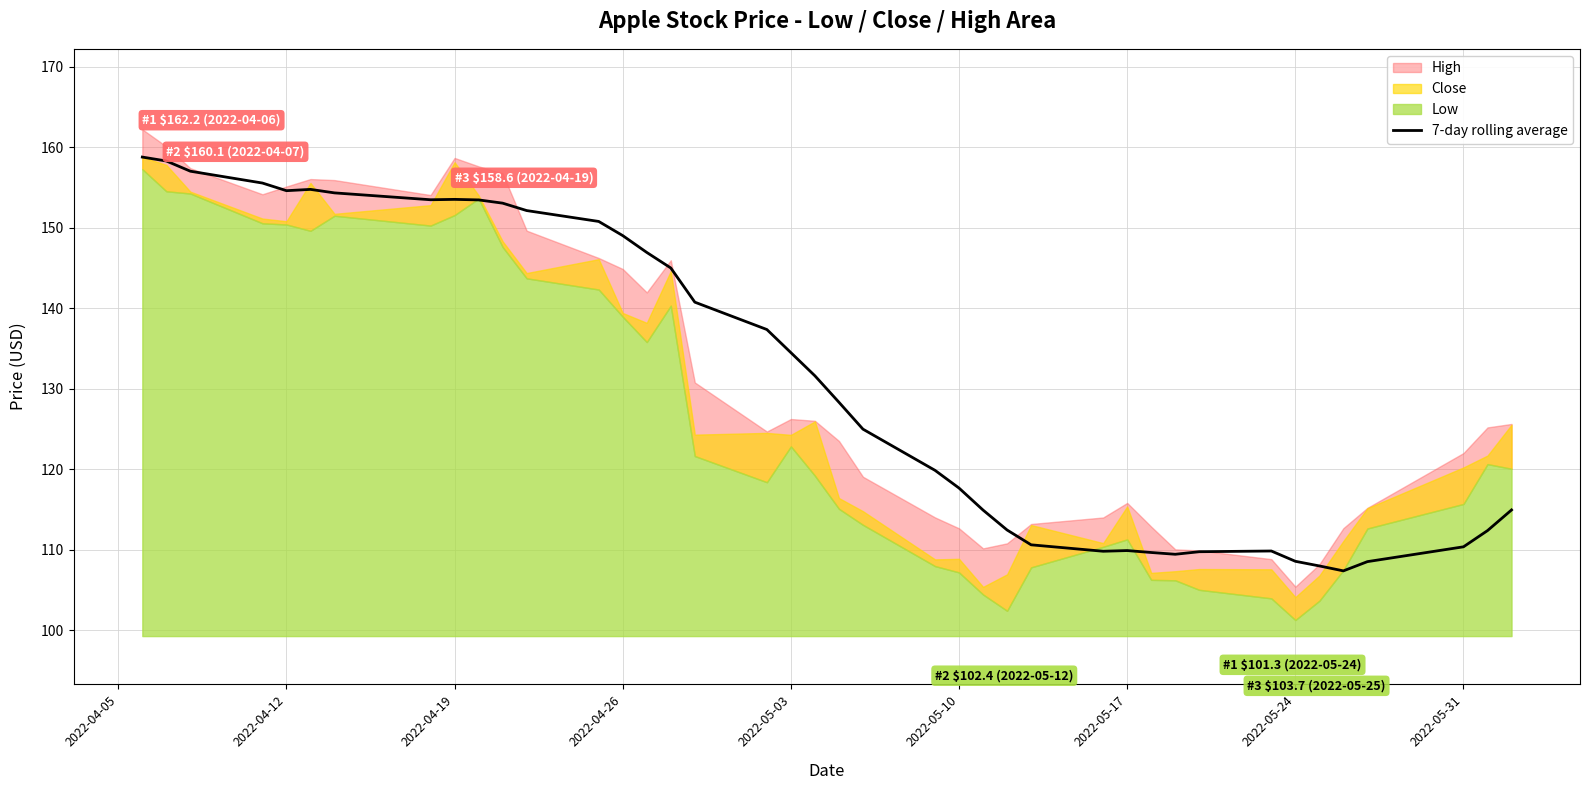

Is it true that 7-day rolling average equals 183.8 at 2022-05-24?

False